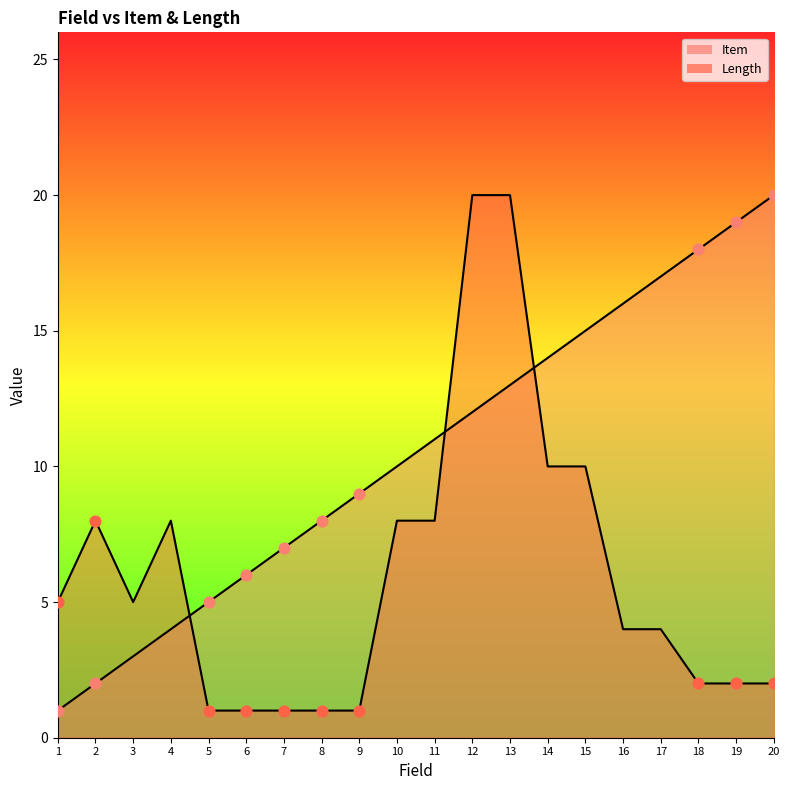

What are all the series names shown in the legend?

Item, Length